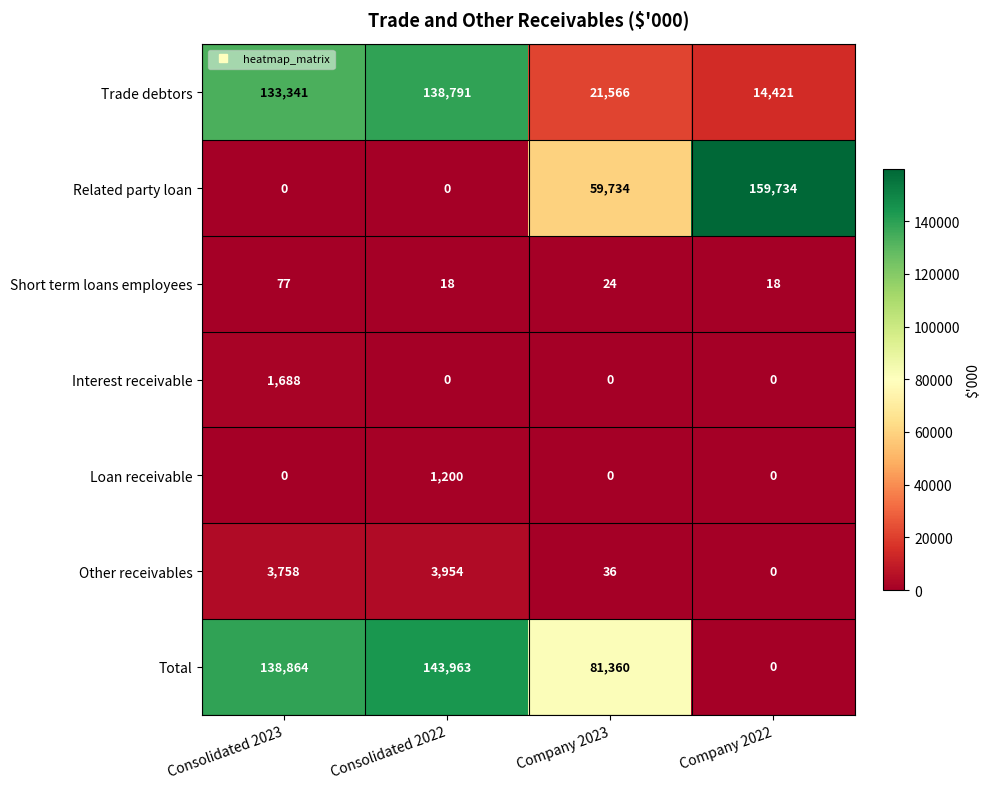

Rank the series by their maximum value, from highest to lowest.

Related party loan, Total, Trade debtors, Other receivables, Interest receivable, Loan receivable, Short term loans employees